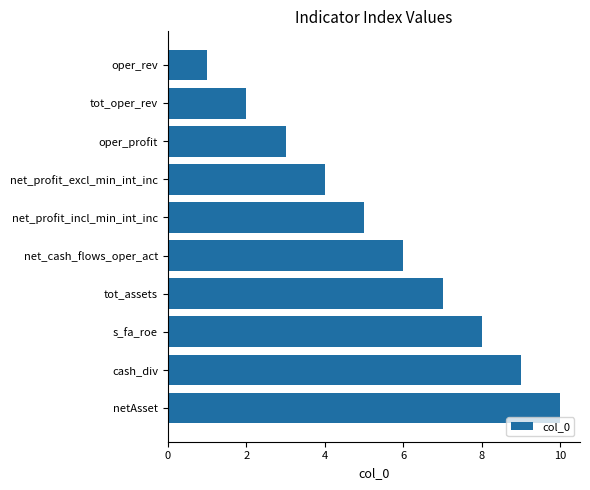

Between net_cash_flows_oper_act and netAsset, which is larger?

netAsset